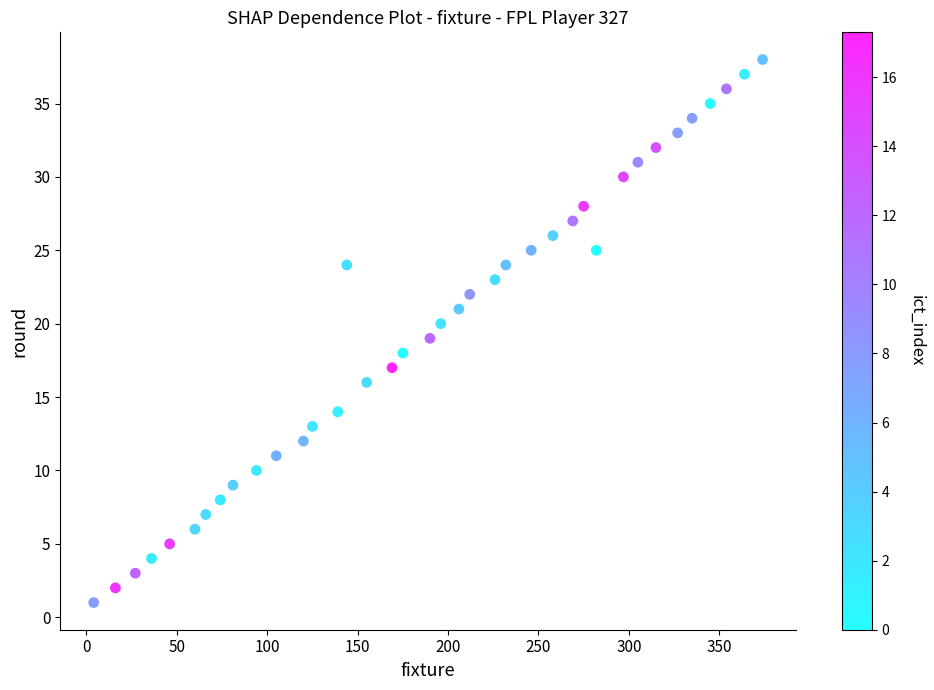

What is the range of X values (max minus min)?

370